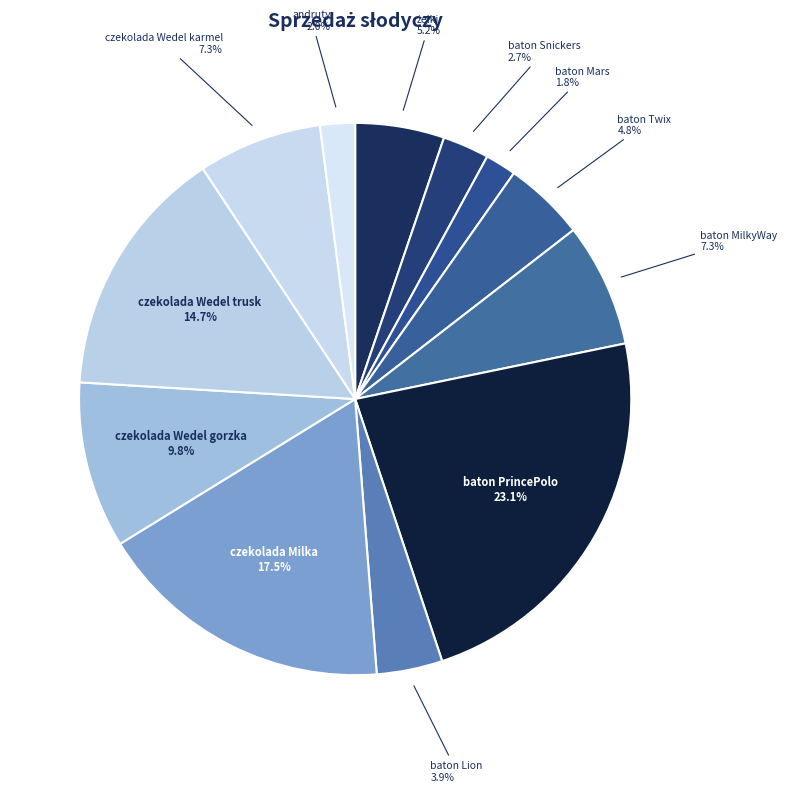

To the nearest percent, what portion does czekolada Wedel karmel represent?

7%